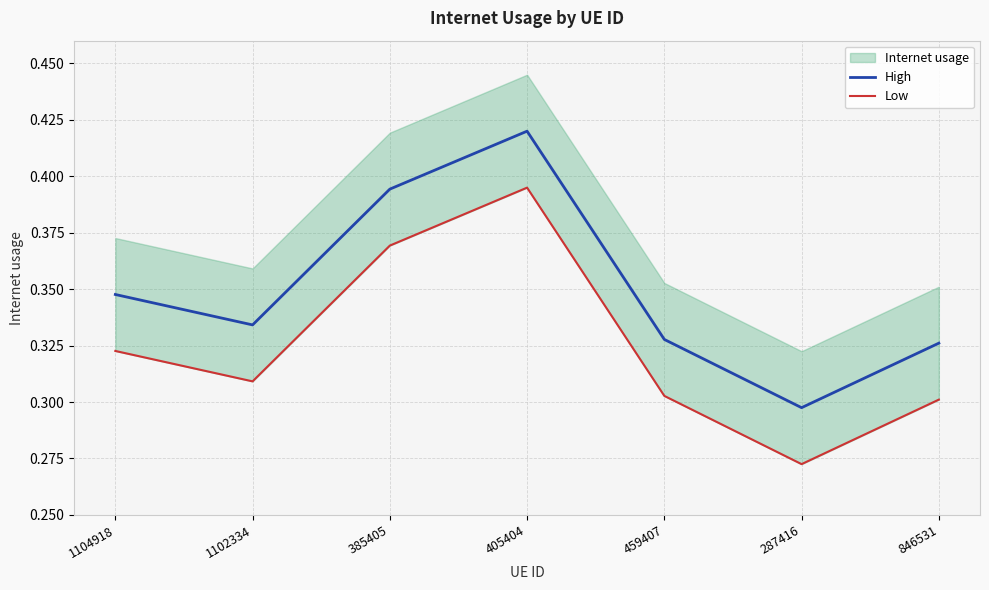

At which label does High reach its minimum?

287416